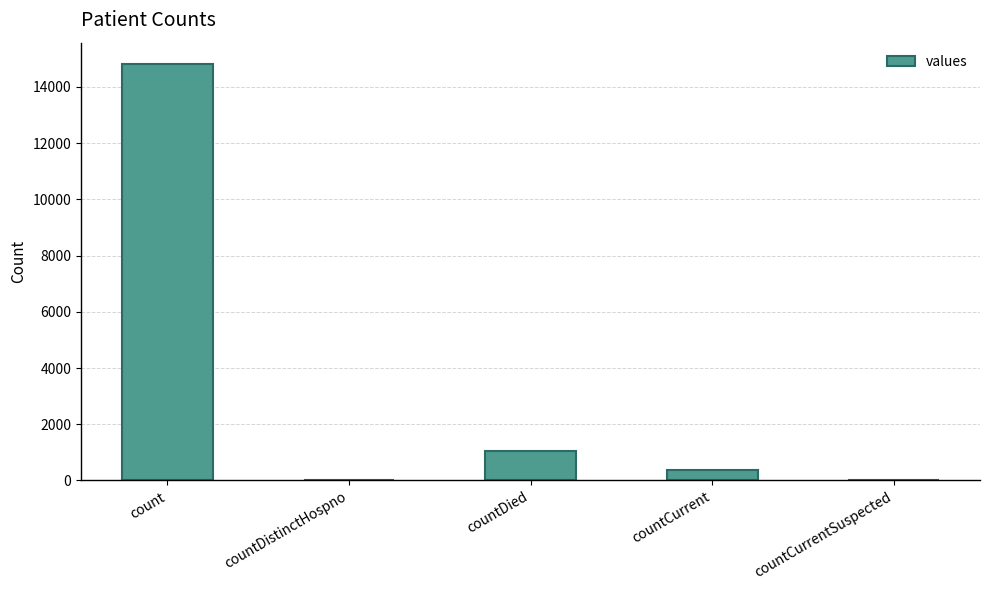

Are the bars horizontal?

No